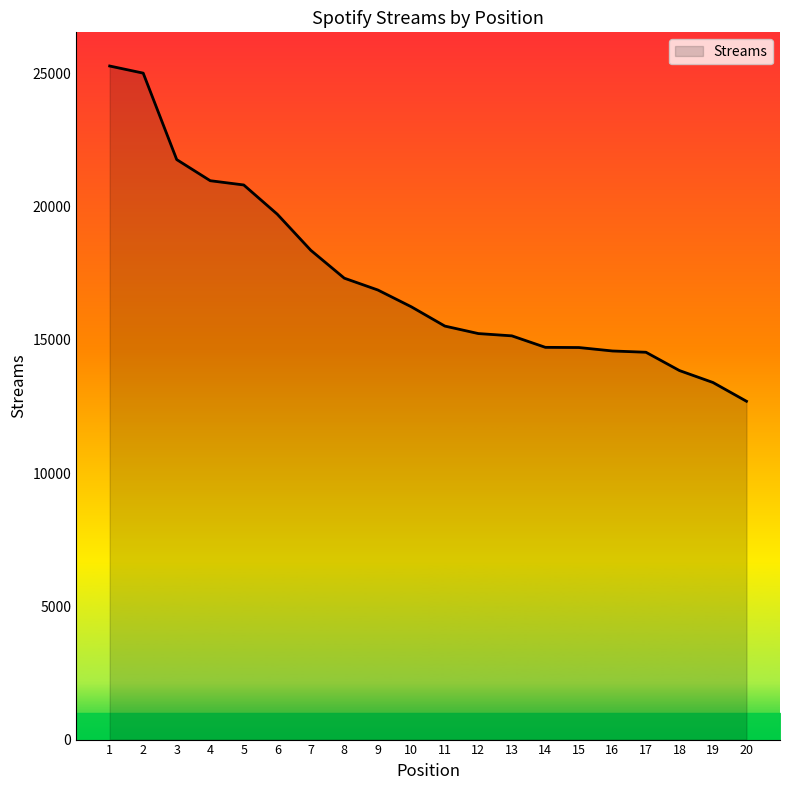

Is it true that the value at 11 is 20327?

False